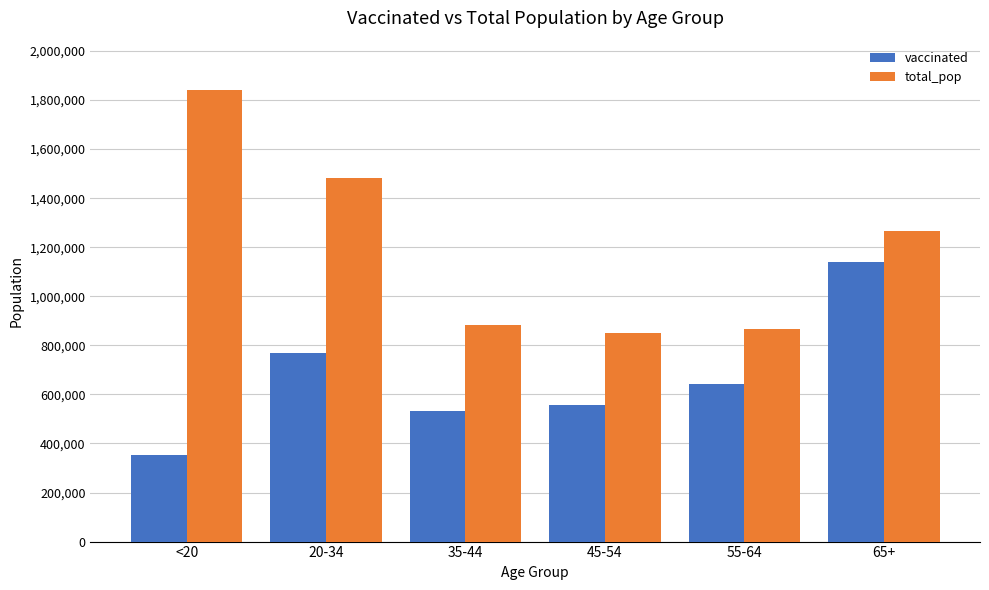

Reading left to right, extract all data points from this chart.

vaccinated: 353107	770293	532255	555285	644114	1140129
total_pop: 1842004	1480898	881451	851820	868629	1264218